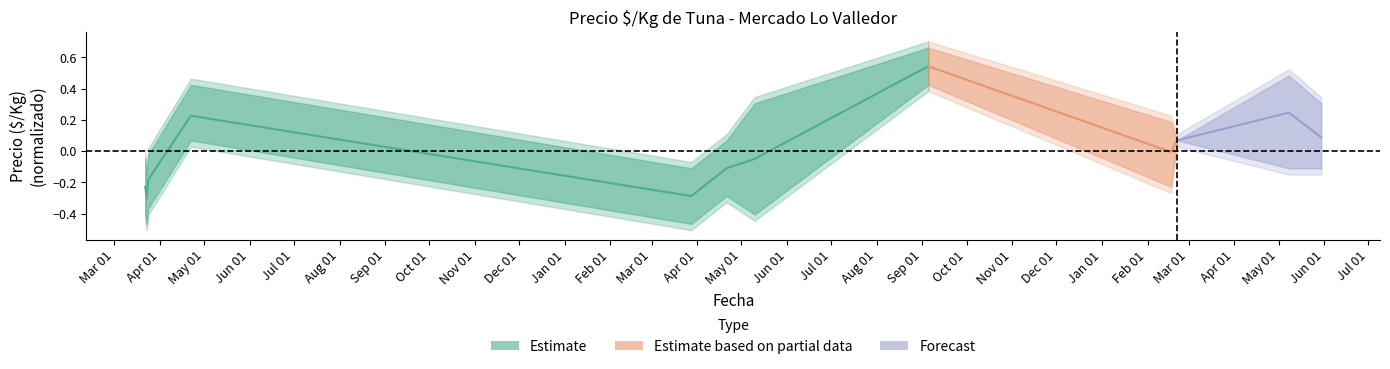

What is the maximum value shown in the chart?

0.5